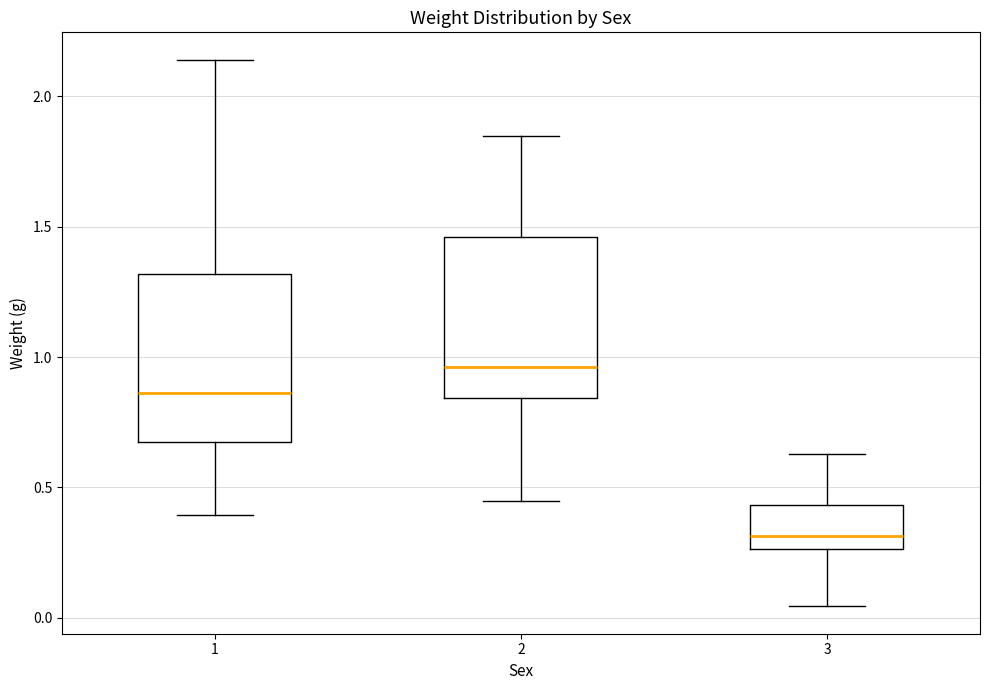

Which box has the highest median line?

2